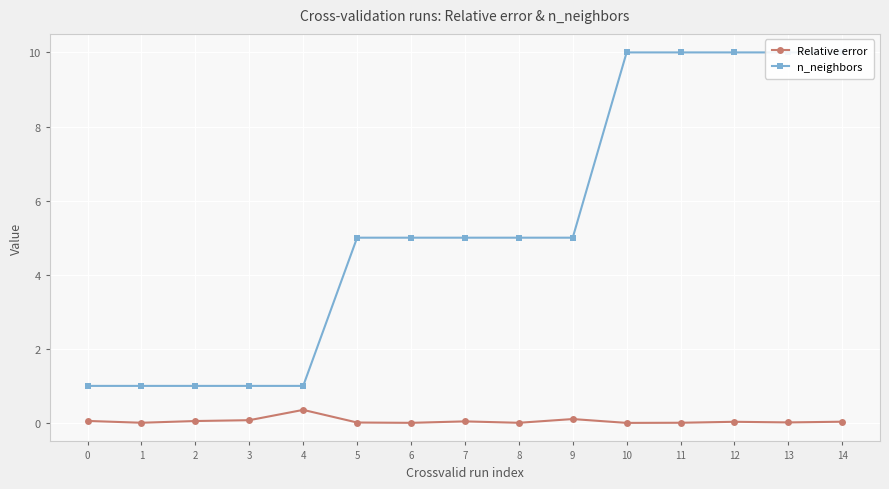

The value of Relative error at 11 is 0.0. True or false?

False